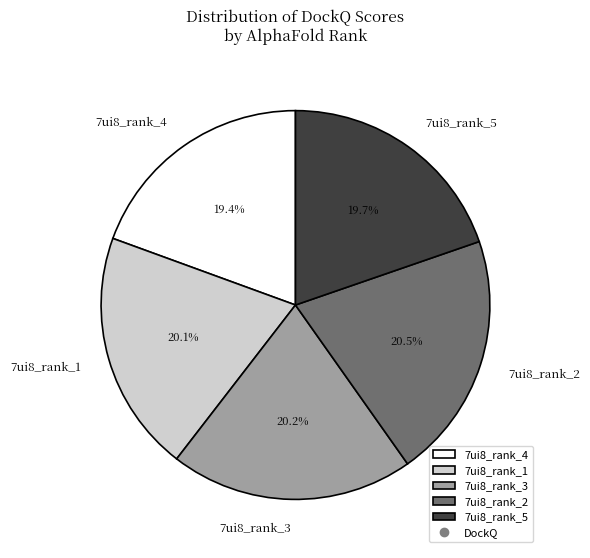

Is there a majority slice in this chart?

No